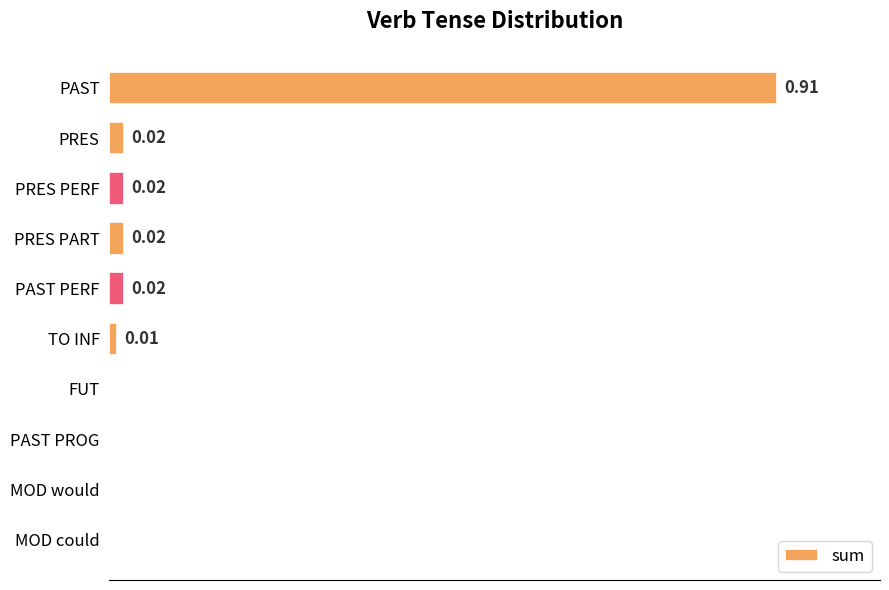

Which category has the highest value across all series?

PAST